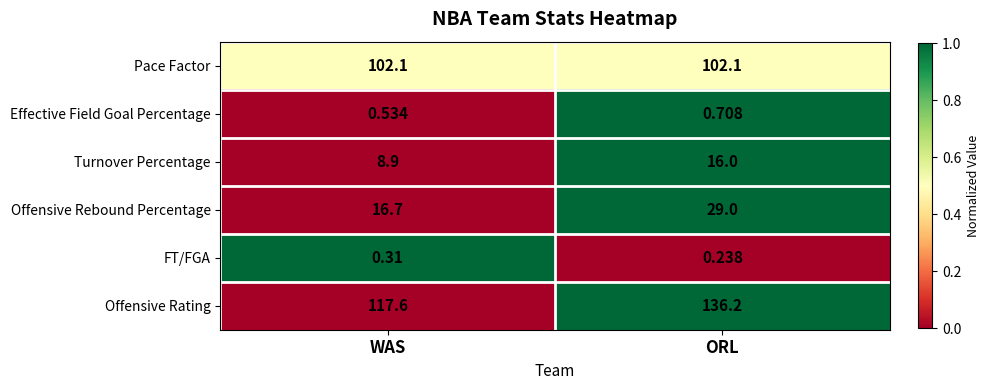

Which series has the widest spread of values?

Offensive Rating